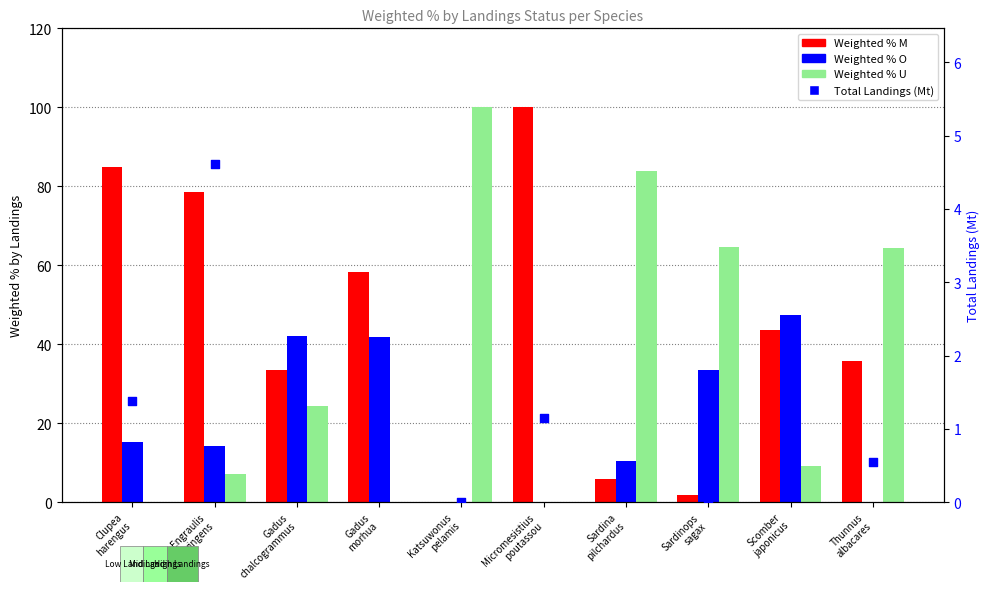

Is the value of Weighted % U at Thunnus
albacares greater than the value of Weighted % O at Katsuwonus
pelamis?

Yes